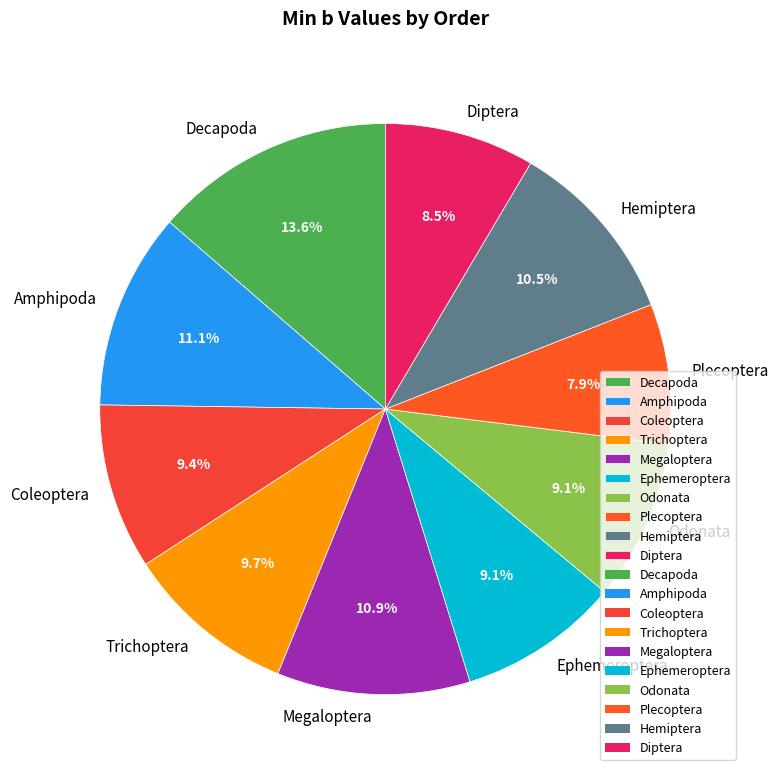

Which category has the biggest portion of the pie?

Decapoda